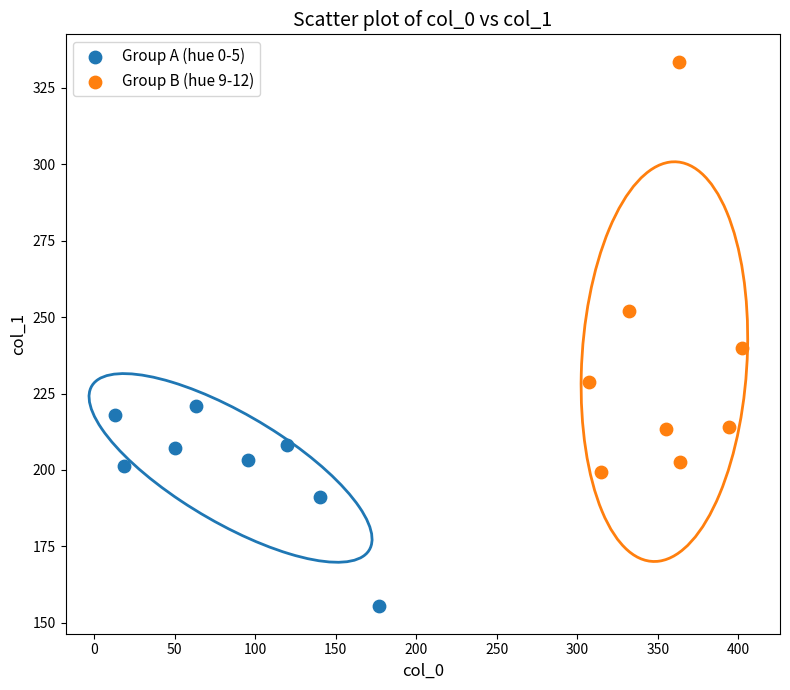

Which series reaches the minimum Y coordinate?

Group A (hue 0-5)